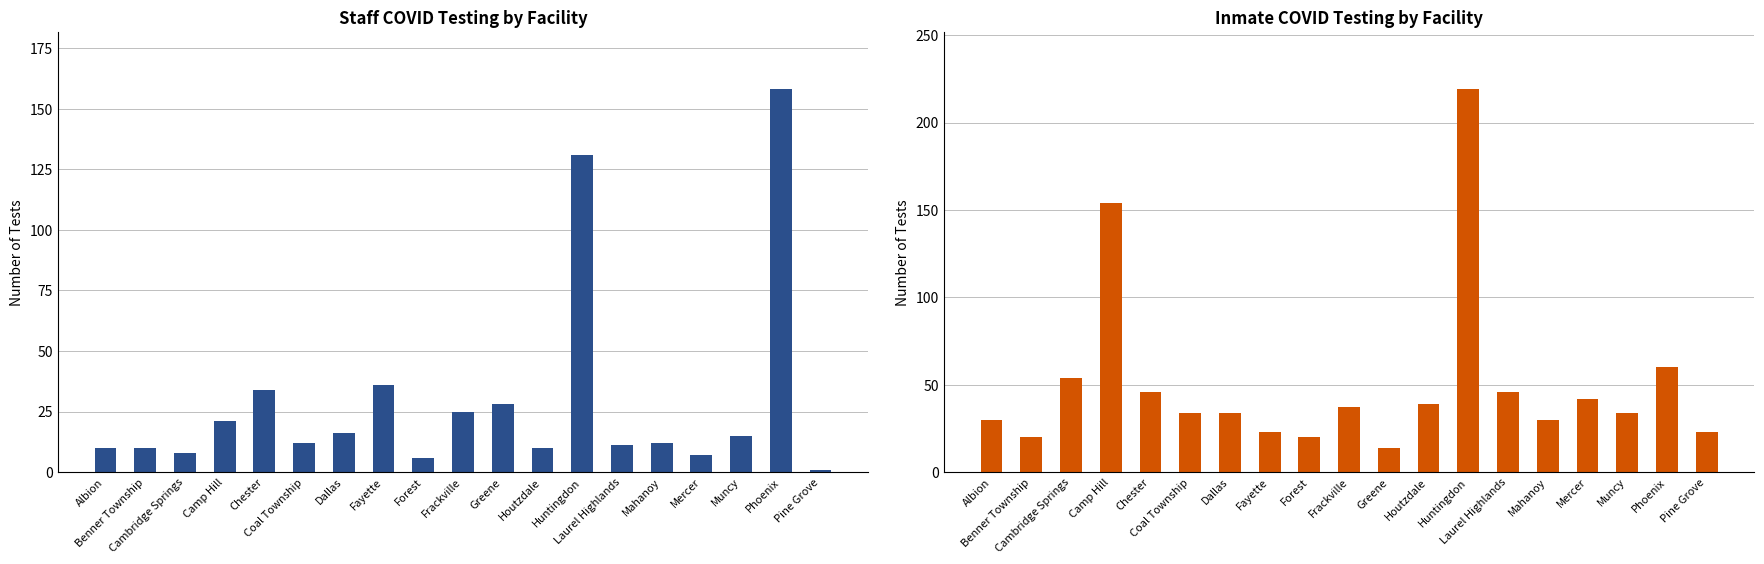

What is the average value of the Inmate Total Tests series?

50